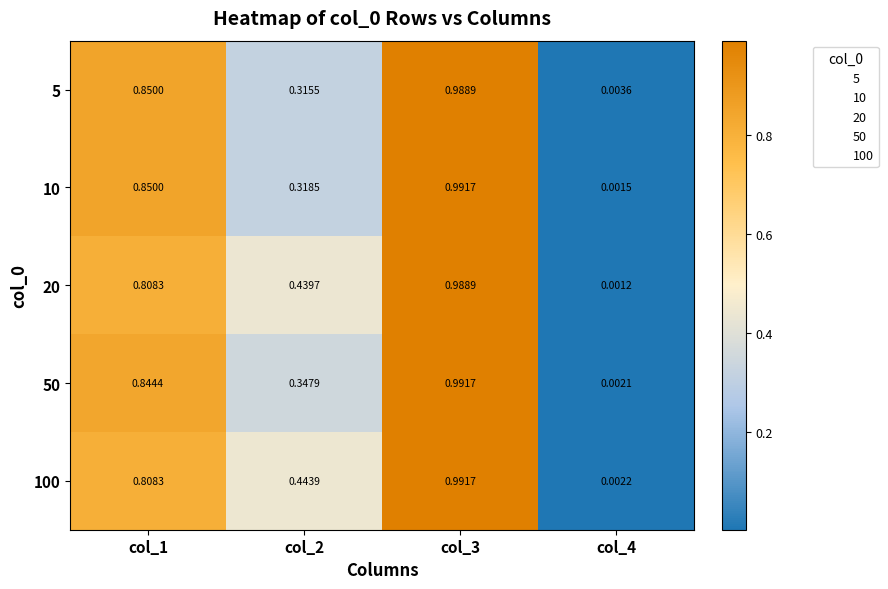

How many categories are shown in the chart?

4